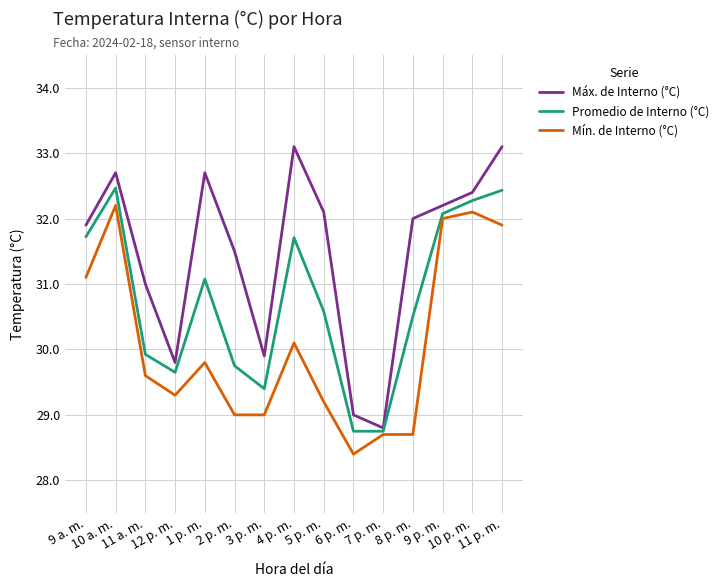

Does the chart display data point markers on the line(s)?

No